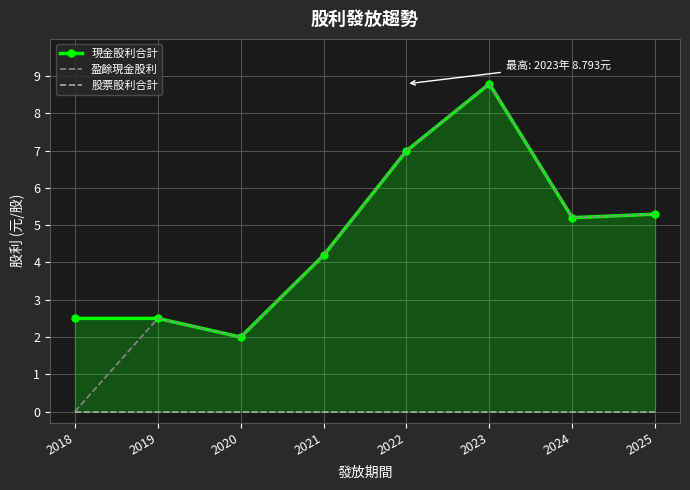

What are all the series names shown in the legend?

現金股利合計, 盈餘現金股利, 股票股利合計